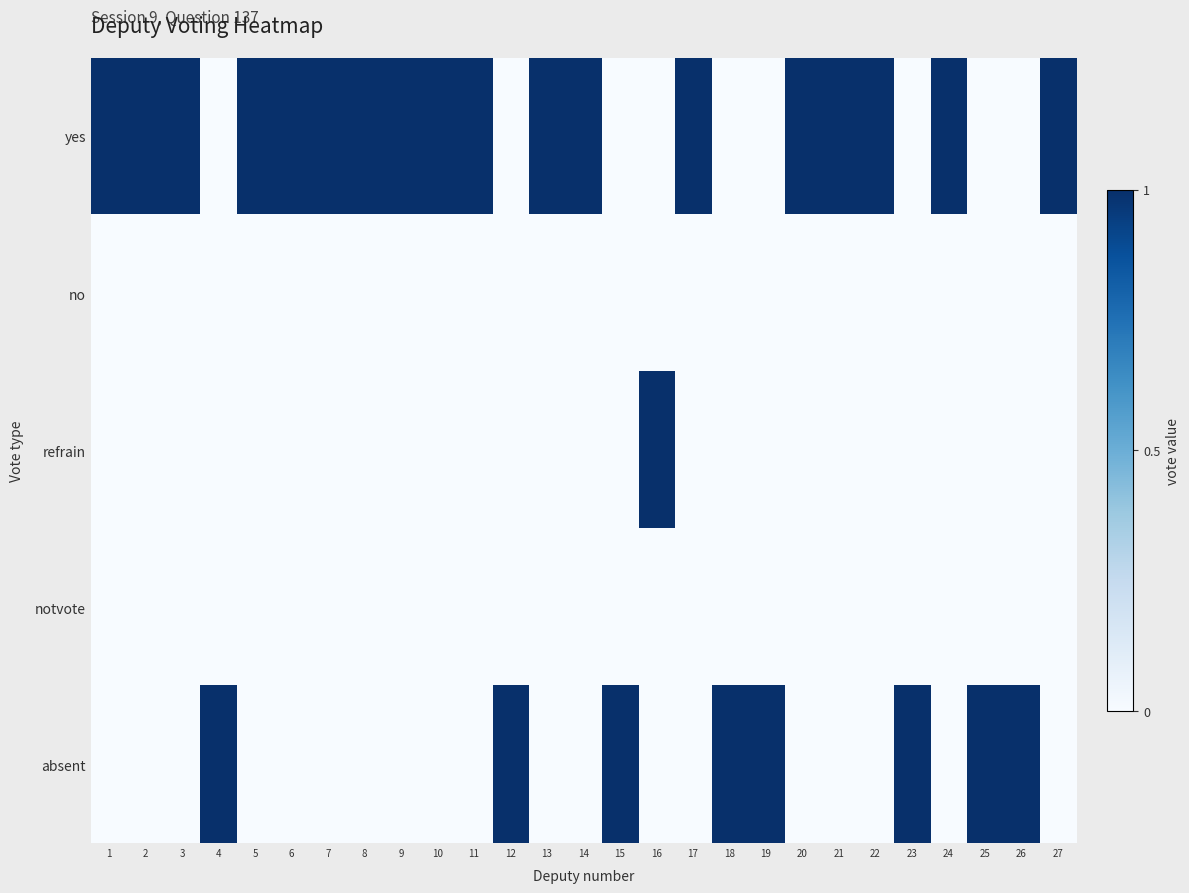

Between 8 and 26, which series saw the biggest shift?

yes